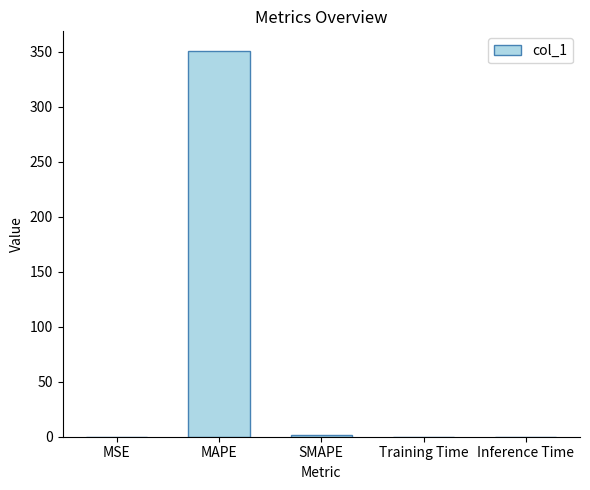

What is the maximum value shown in the chart?

351.2